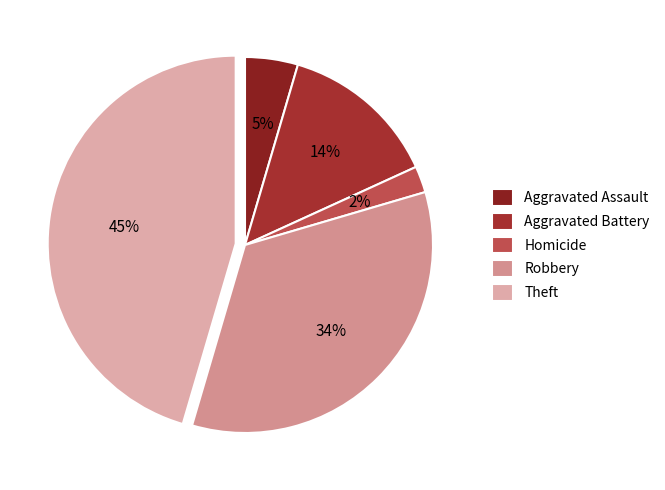

Which slice is the largest?

Theft